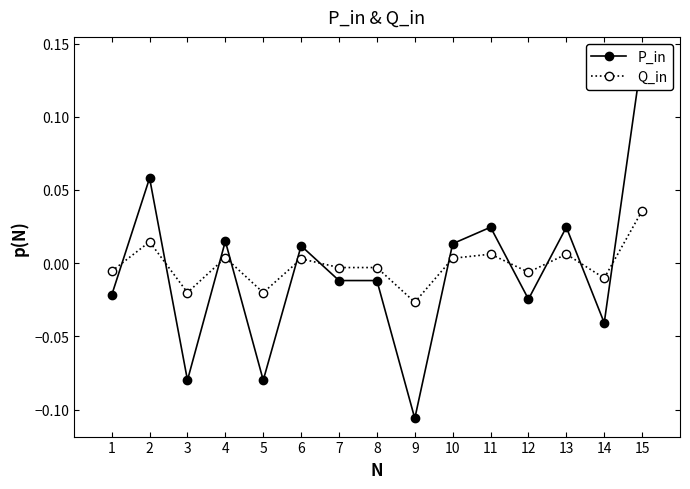

Reading left to right, transcribe all the data shown in this chart.

P_in: 1=-0.0	2=0.1	3=-0.1	4=0.0	5=-0.1	6=0.0	7=-0.0	8=-0.0	9=-0.1	10=0.0	11=0.0	12=-0.0	13=0.0	14=-0.0	15=0.1
Q_in: 1=-0.0	2=0.0	3=-0.0	4=0.0	5=-0.0	6=0.0	7=-0.0	8=-0.0	9=-0.0	10=0.0	11=0.0	12=-0.0	13=0.0	14=-0.0	15=0.0